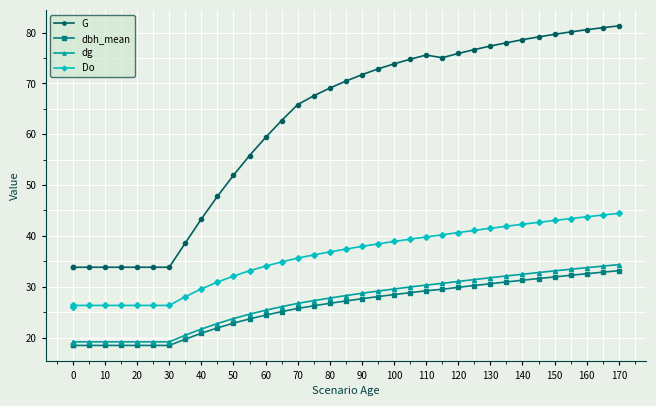

The value of G at 24 is 119.9. True or false?

False